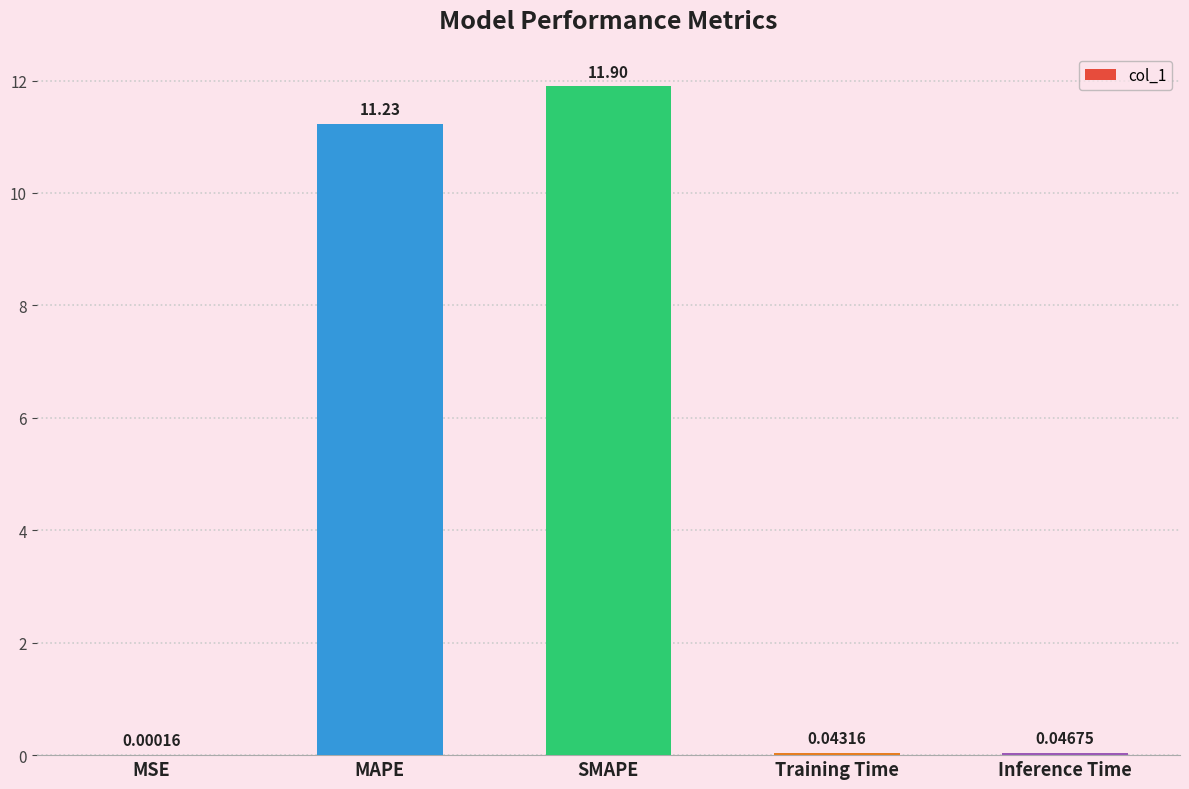

Are the bars horizontal?

No